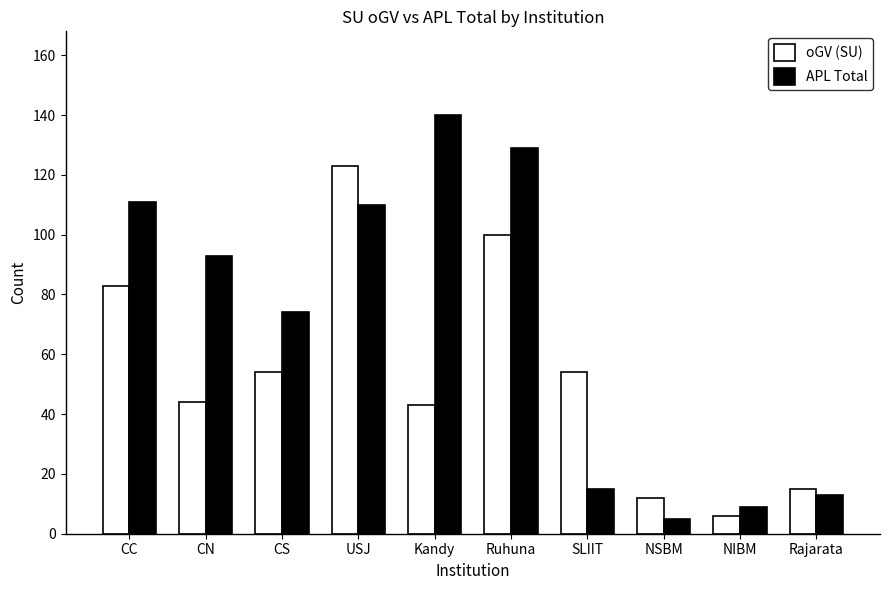

What is the label of the 5th bar from the right?

Ruhuna